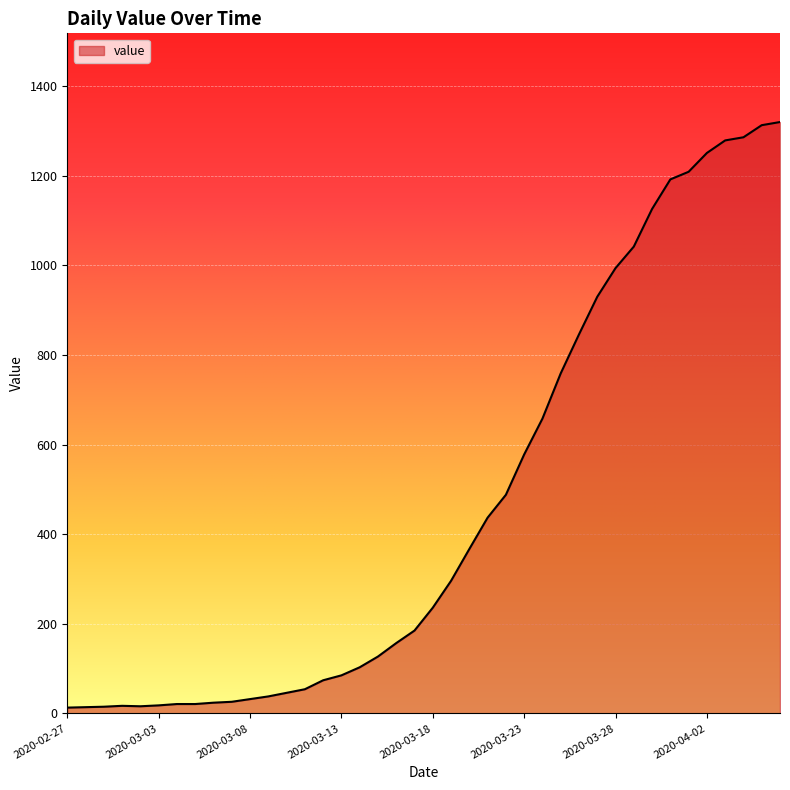

What is the difference between the maximum and minimum values?

1307